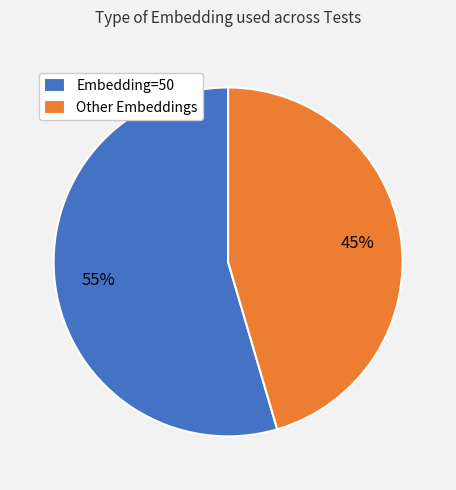

Combined, do Other Embeddings and Embedding=50 account for over 50%?

Yes